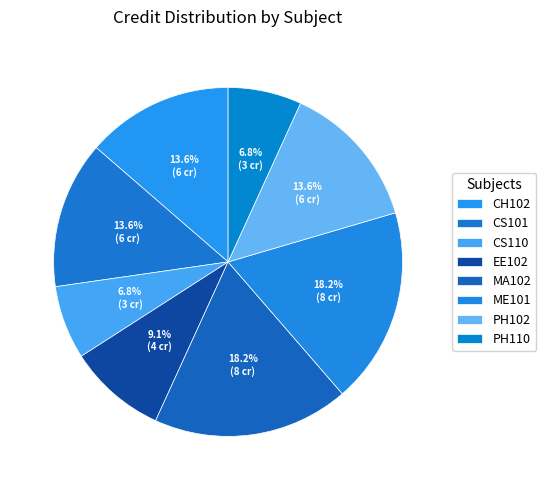

Count the number of slices in the pie.

8